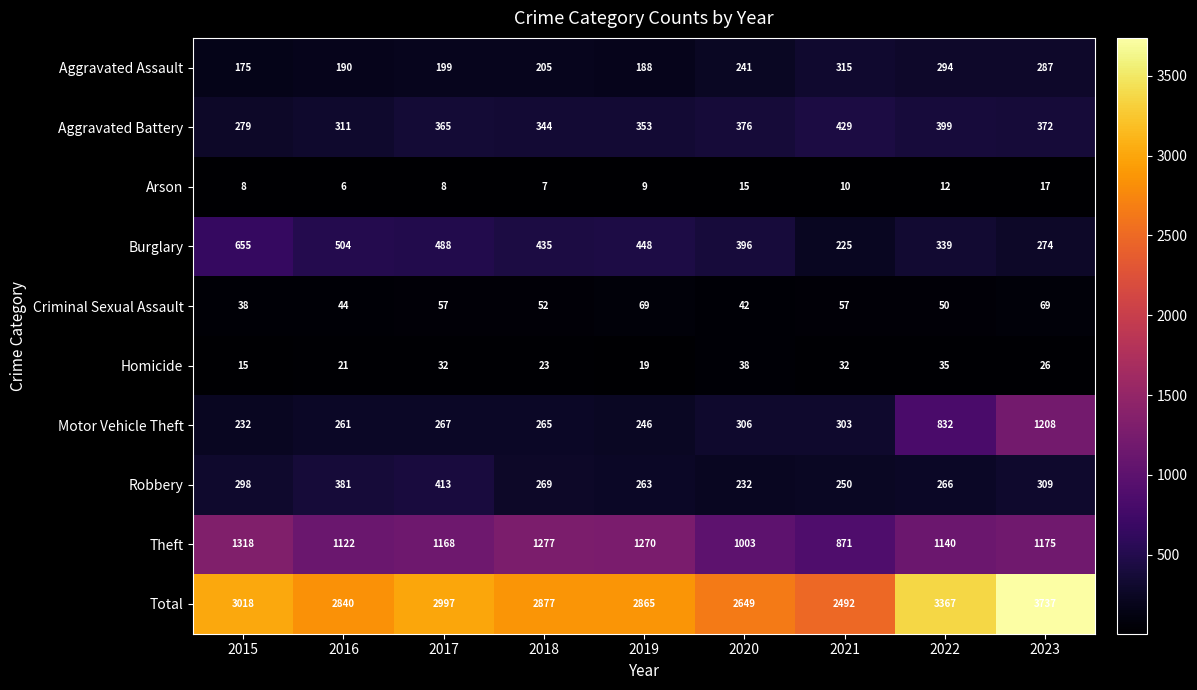

Where does the Criminal Sexual Assault series first go above 52?

2017